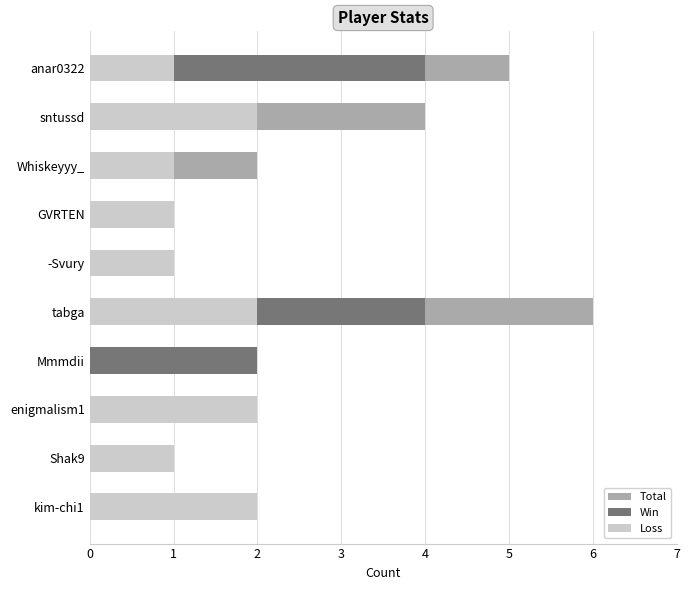

How many categories are shown in the chart?

10